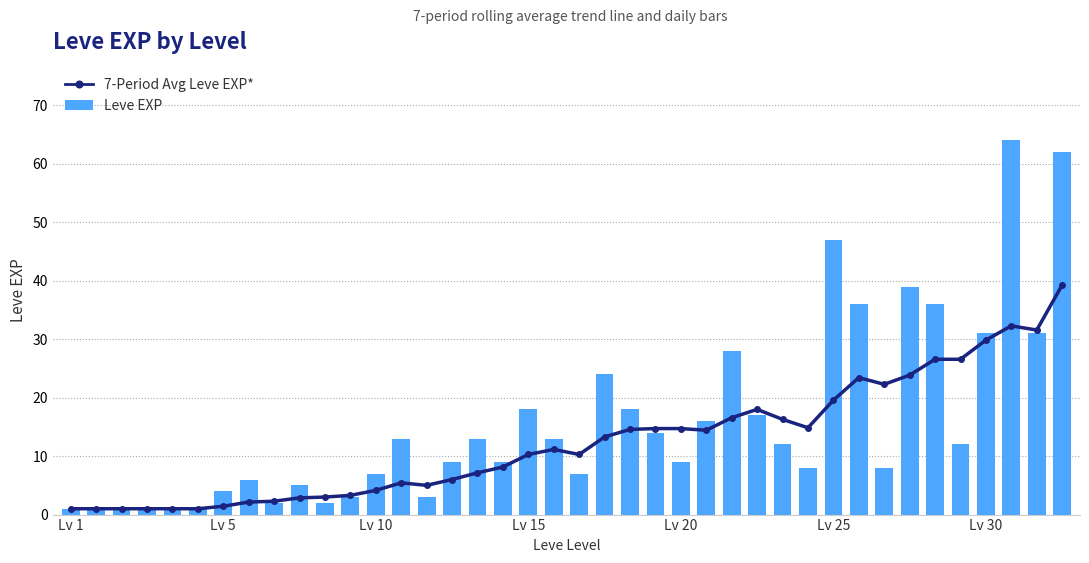

Which series has the widest spread of values?

Leve EXP